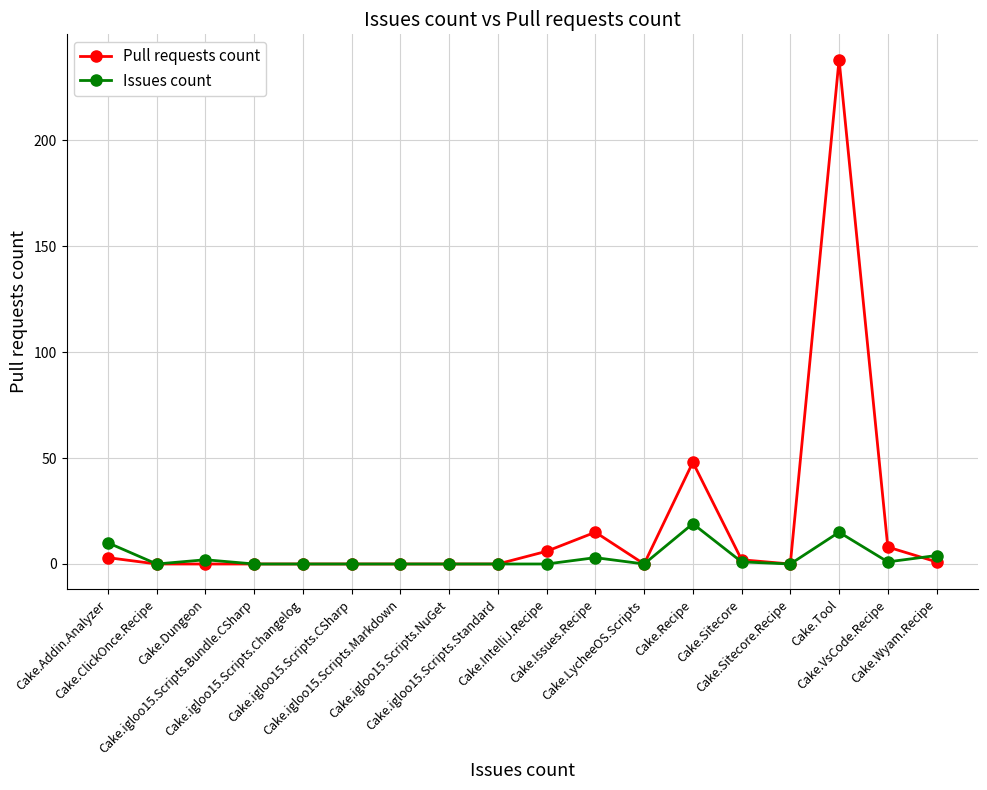

Does the chart have visible grid lines?

Yes